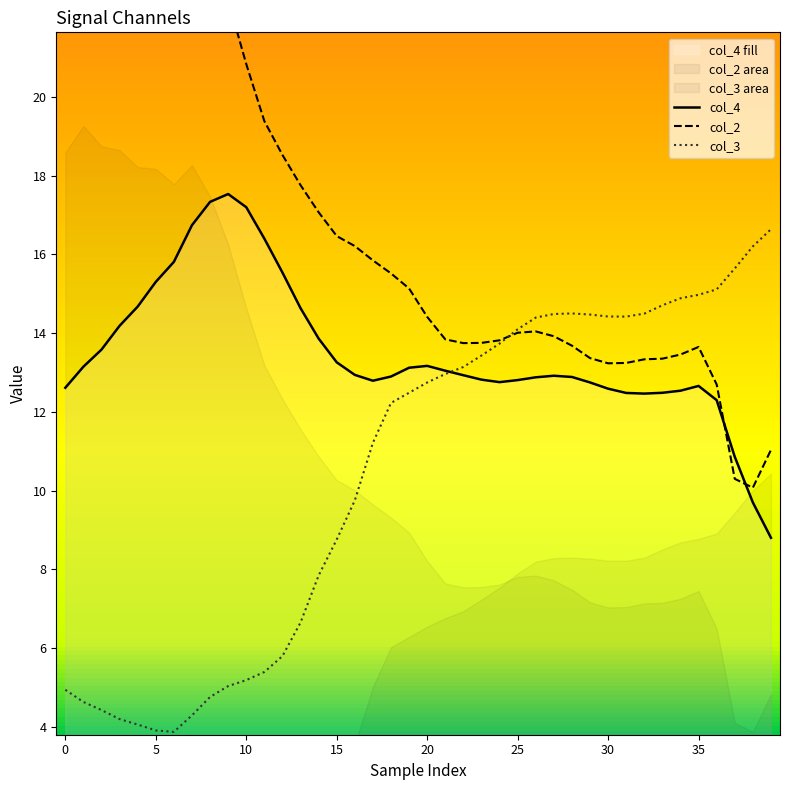

At how many categories does at least one series exceed 21?

10